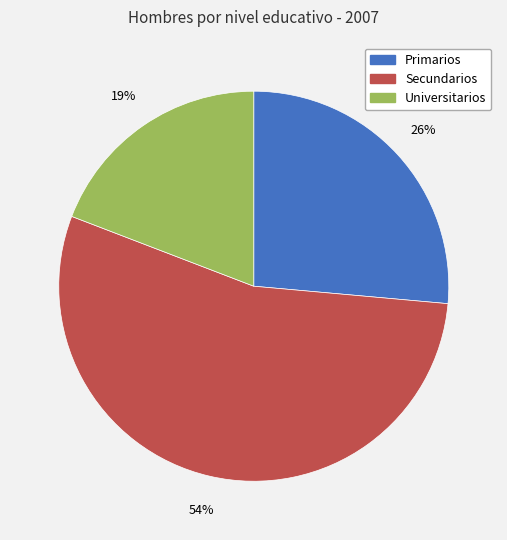

Between Universitarios and Secundarios, which is larger?

Secundarios